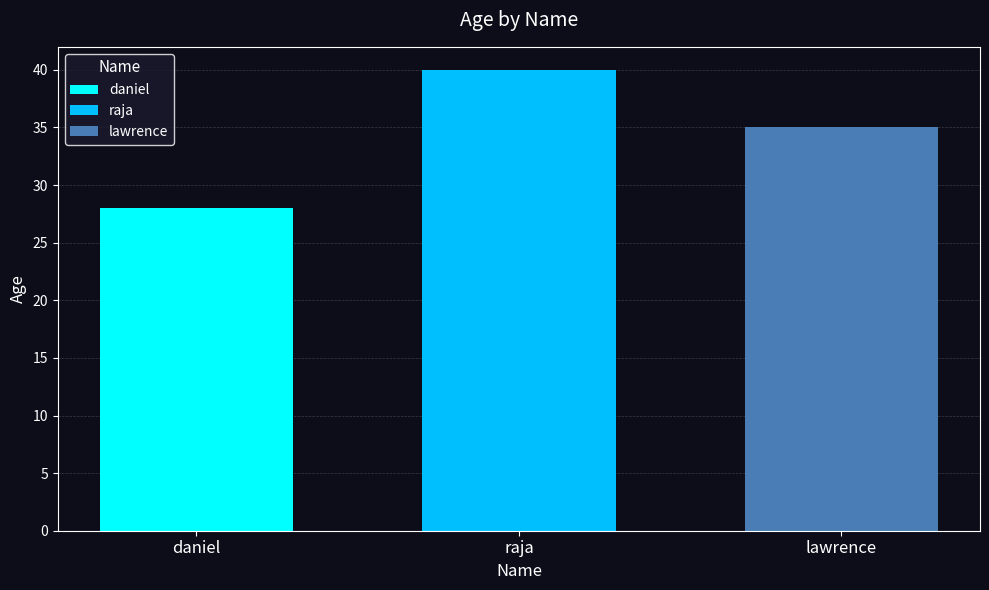

Which series has the widest spread of values?

daniel